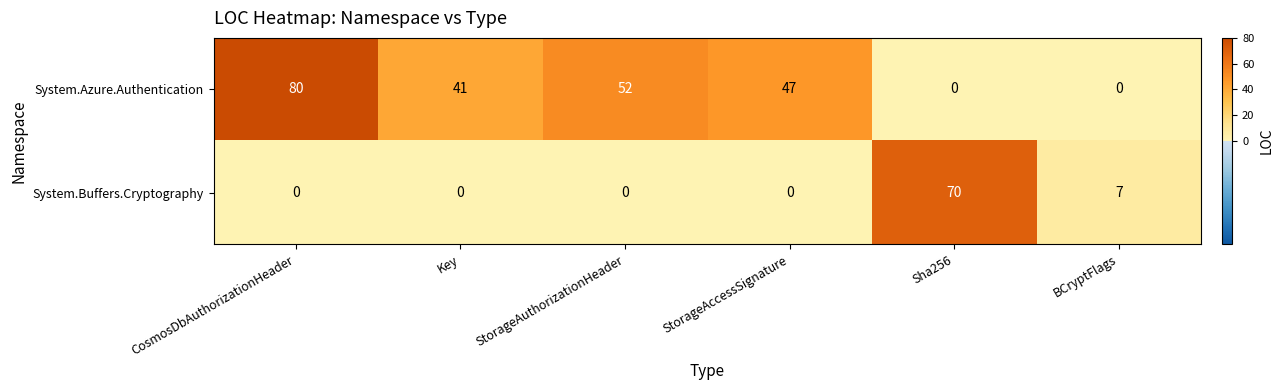

Which series changed the most between CosmosDbAuthorizationHeader and Sha256?

System.Azure.Authentication